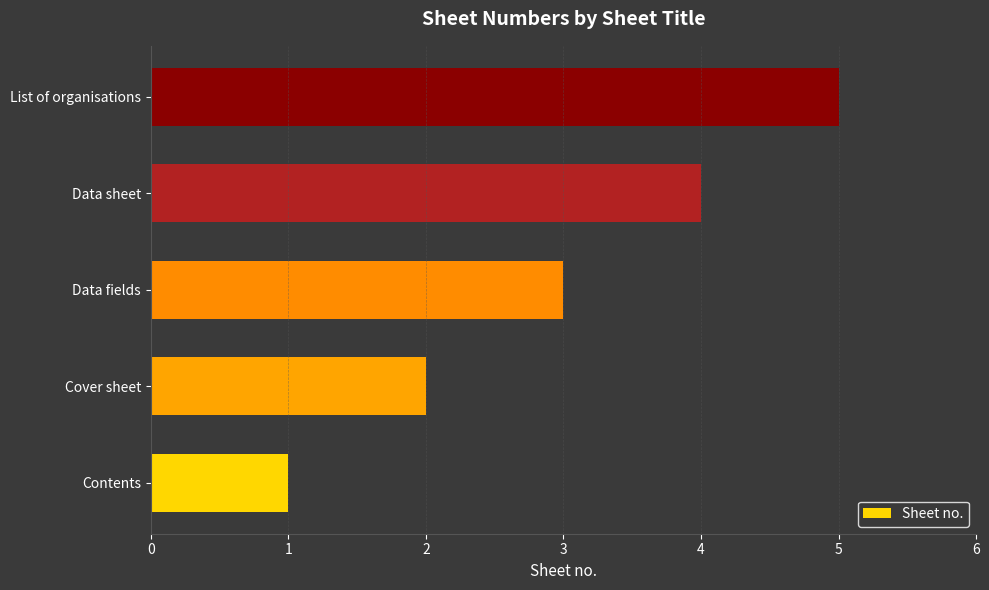

The chart shows a value of 4 at Data fields. True or false?

False